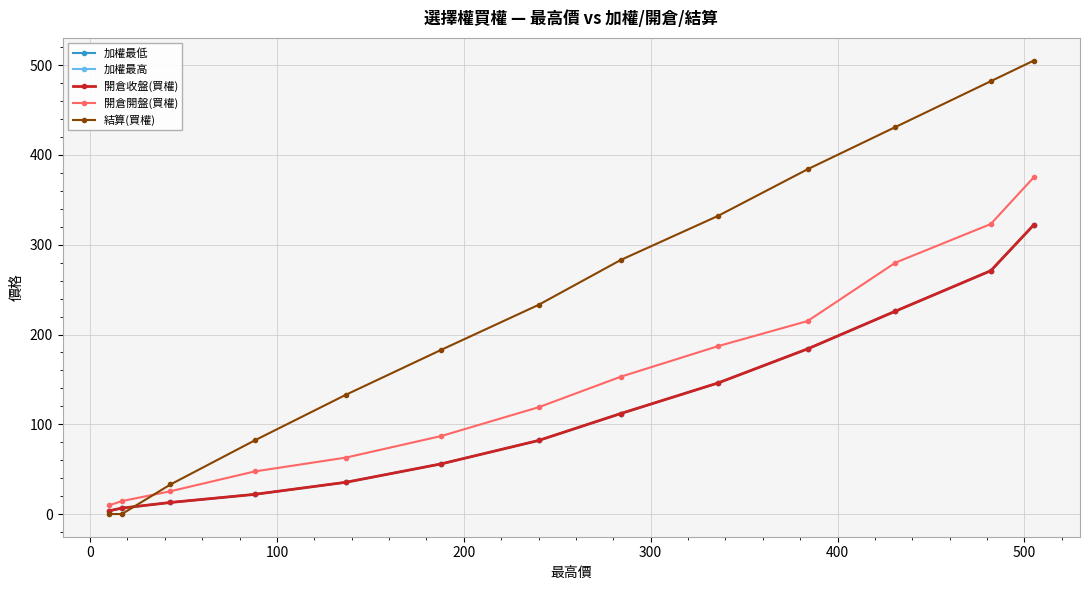

What is the value of the 加權最高 point at the 2nd from the left?

271.0